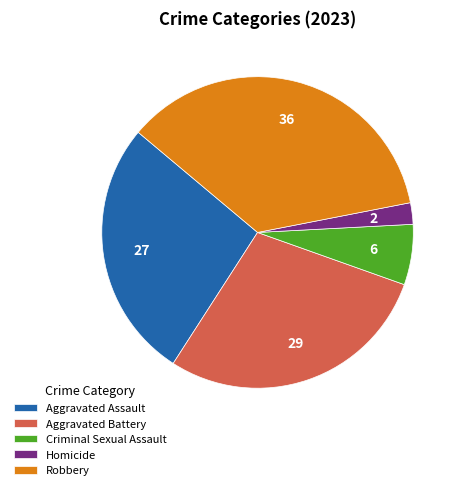

Rank the categories by value from highest to lowest.

Robbery, Aggravated Battery, Aggravated Assault, Criminal Sexual Assault, Homicide